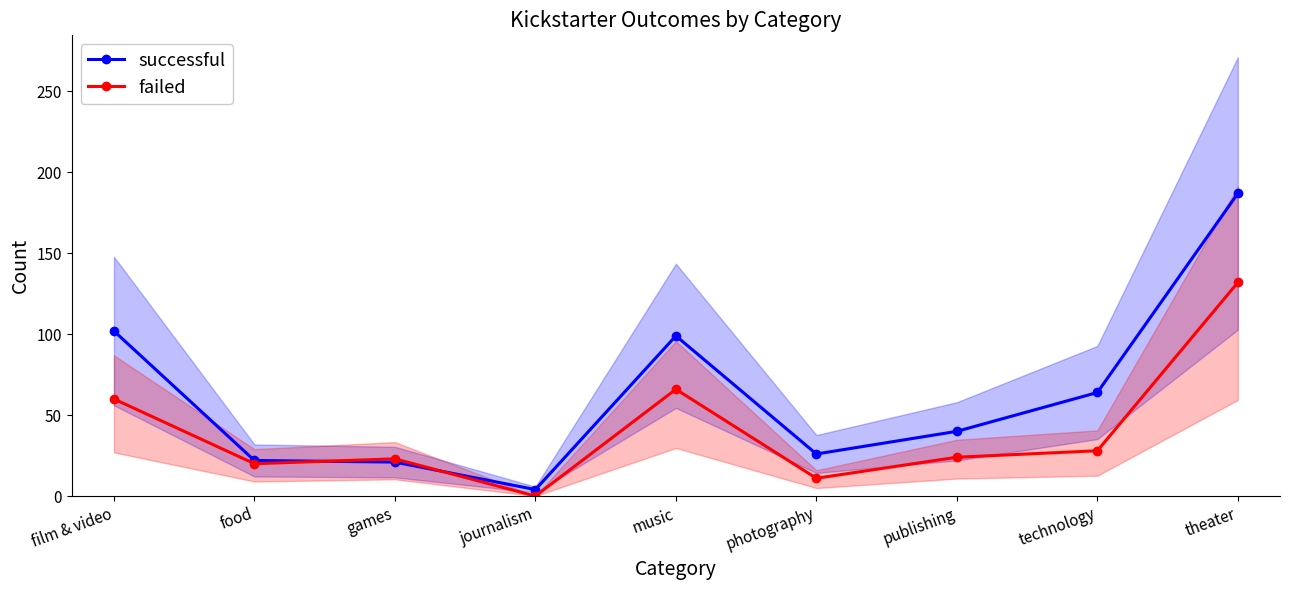

The value of successful at publishing is 40. True or false?

True